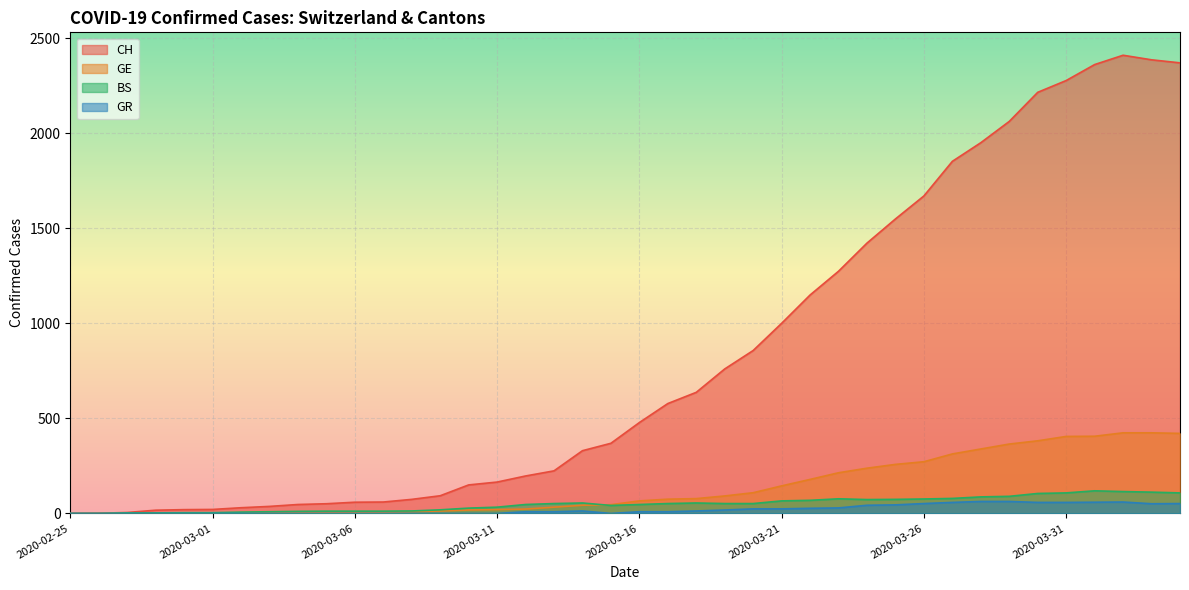

How many data points in GE are above 66?

19